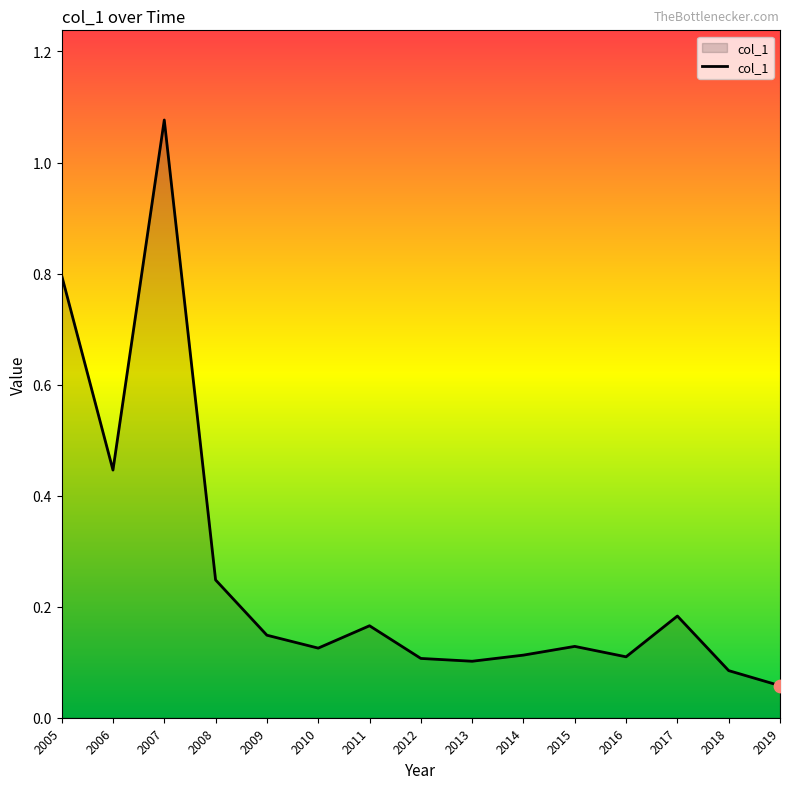

Which has a higher value, 2014 or 2008?

2008